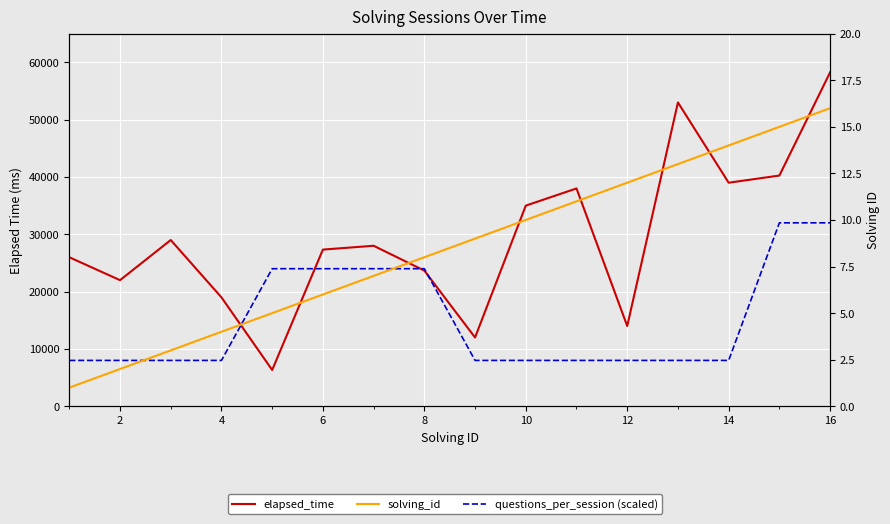

What is the difference between the maximum and second lowest values in the questions_per_session (scaled) series?

24000